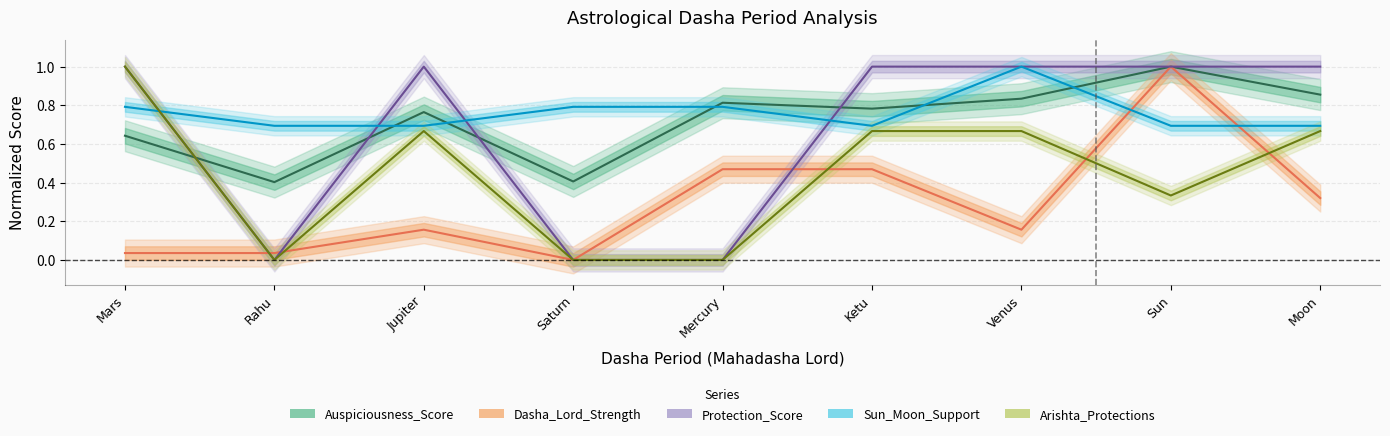

The value of Protection_Score at Sun is 1.3. True or false?

False